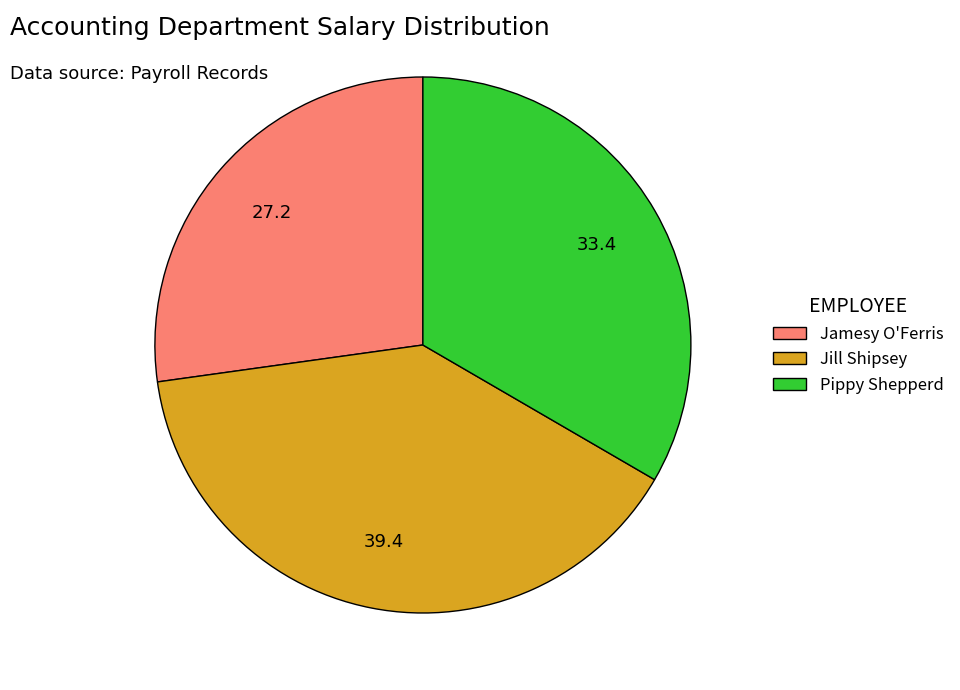

How many segments does this pie chart have?

3